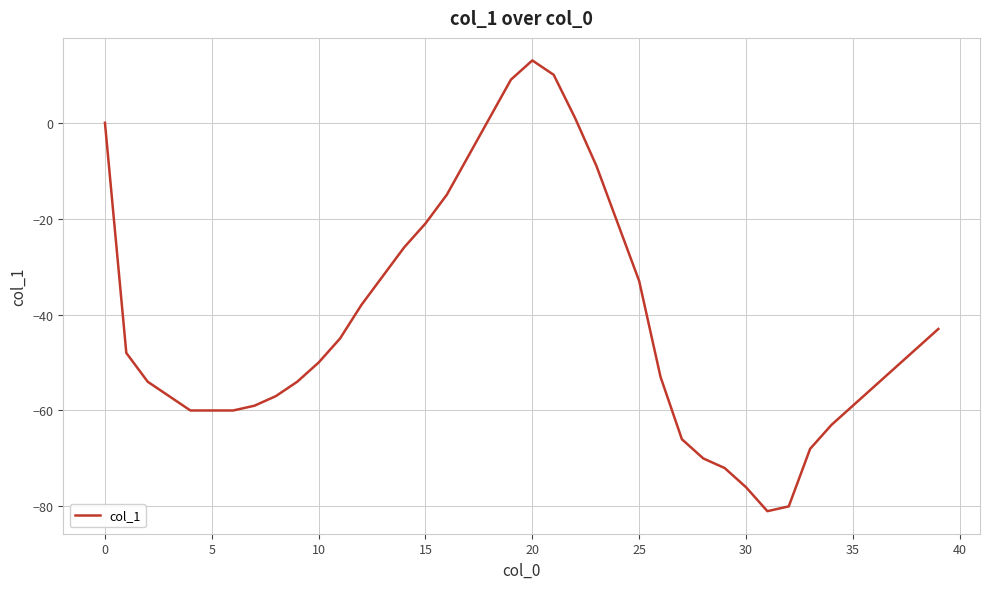

What is the maximum value shown in the chart?

13